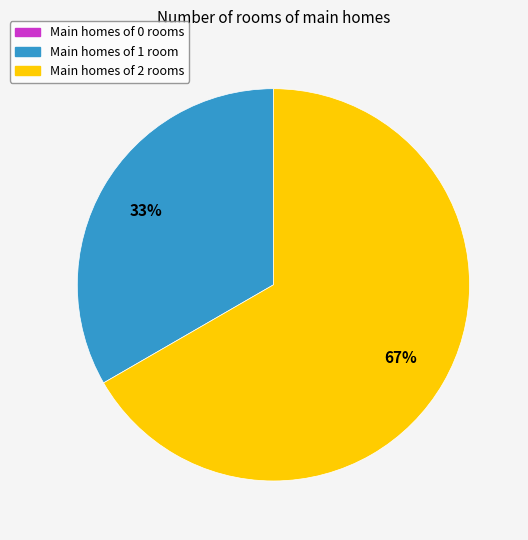

Is it true that Main homes of 2 rooms is 67% of the pie?

True